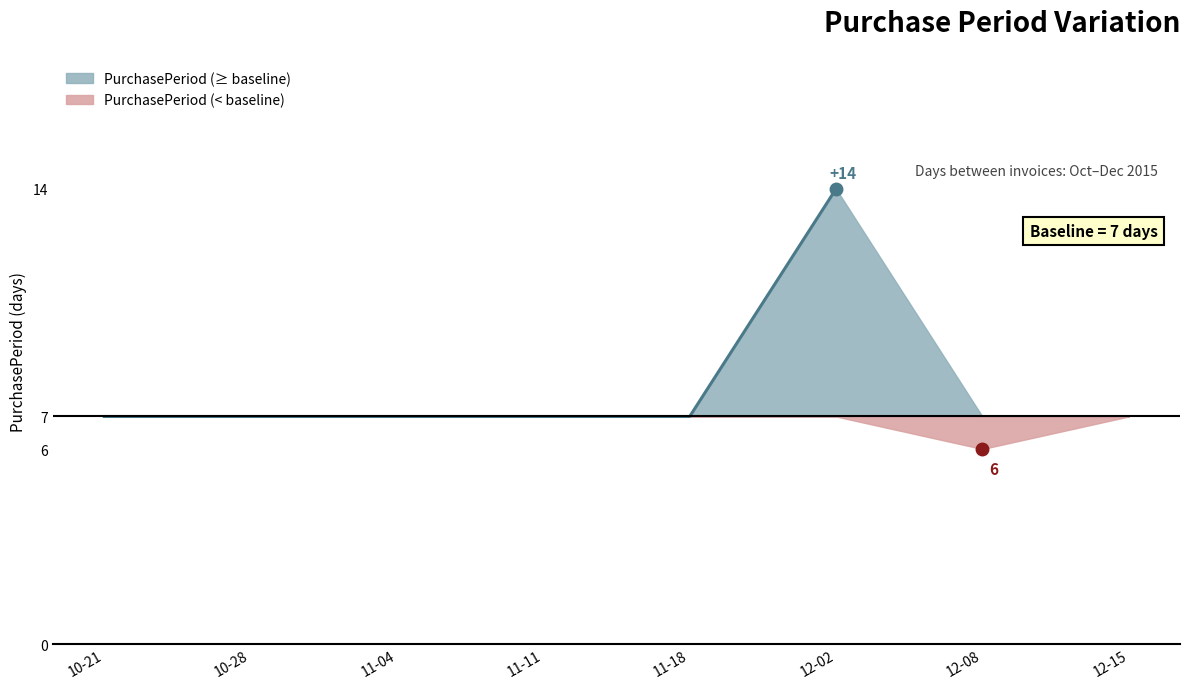

Rank the categories by value from highest to lowest.

2015-12-02, 2015-10-21, 2015-10-28, 2015-11-04, 2015-11-11, 2015-11-18, 2015-12-15, 2015-12-08